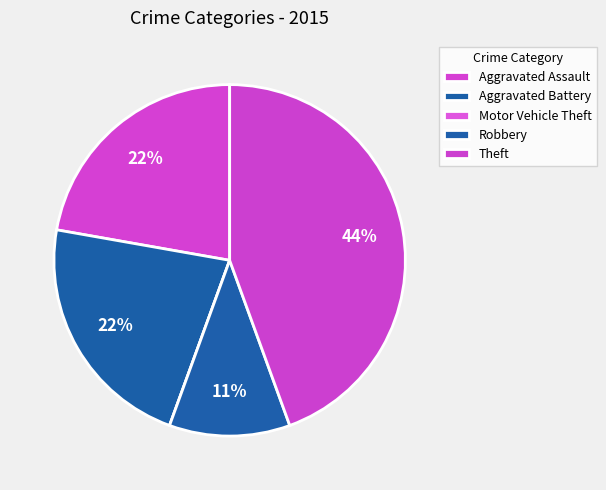

The Robbery slice represents 11% of the pie. True or false?

True